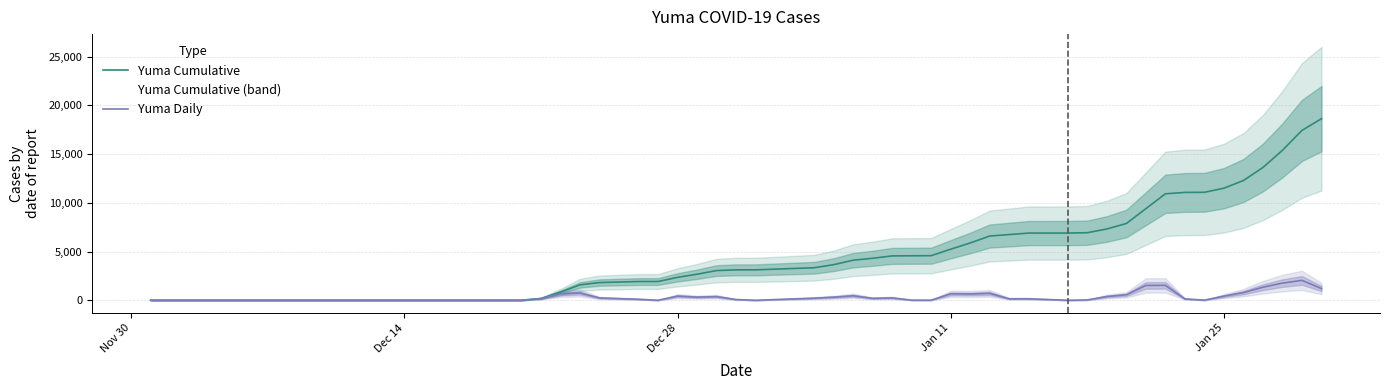

List the series in order of their peak value, lowest first.

Yuma Daily, Yuma Cumulative